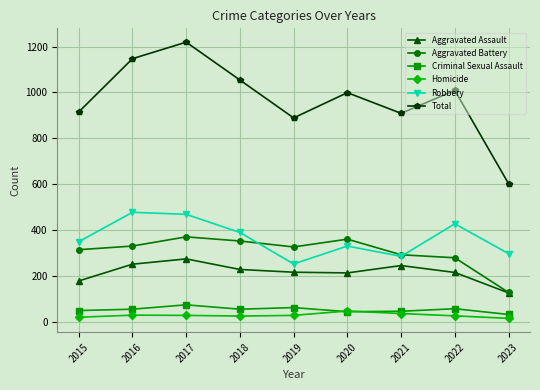

What are all the series names shown in the legend?

Aggravated Assault, Aggravated Battery, Criminal Sexual Assault, Homicide, Robbery, Total